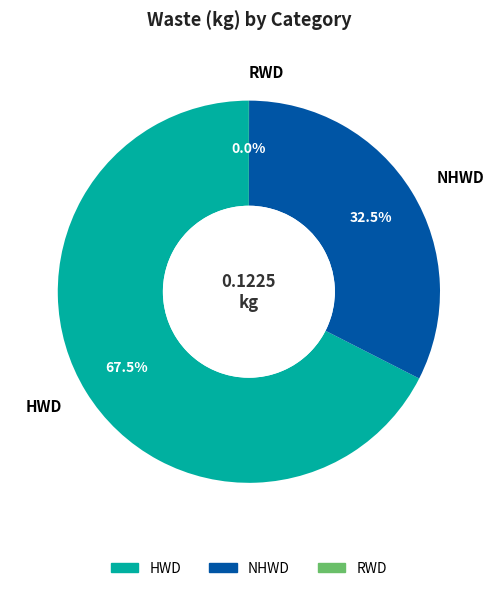

What is the total percentage of NHWD and HWD?

100.0%